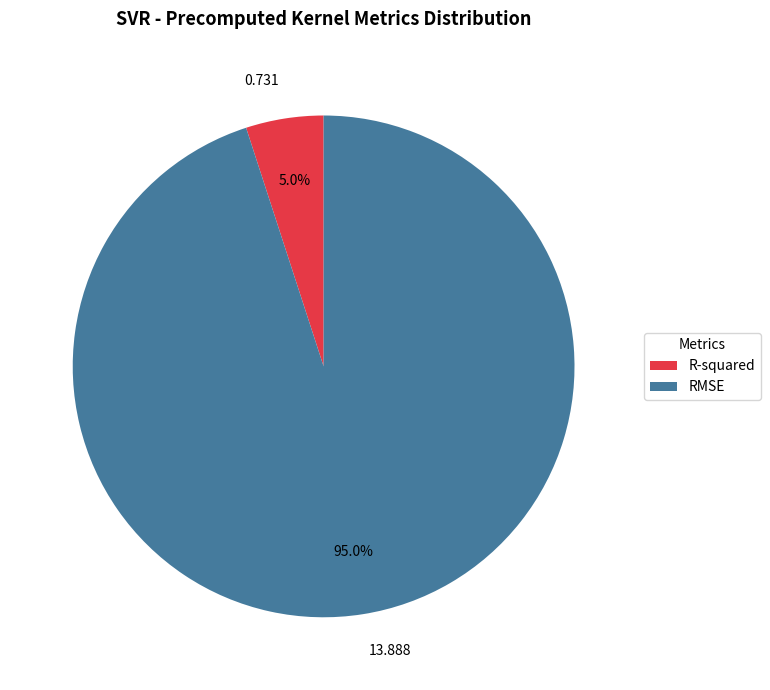

To the nearest percent, what is the difference between the R-squared and RMSE slice percentages?

90%